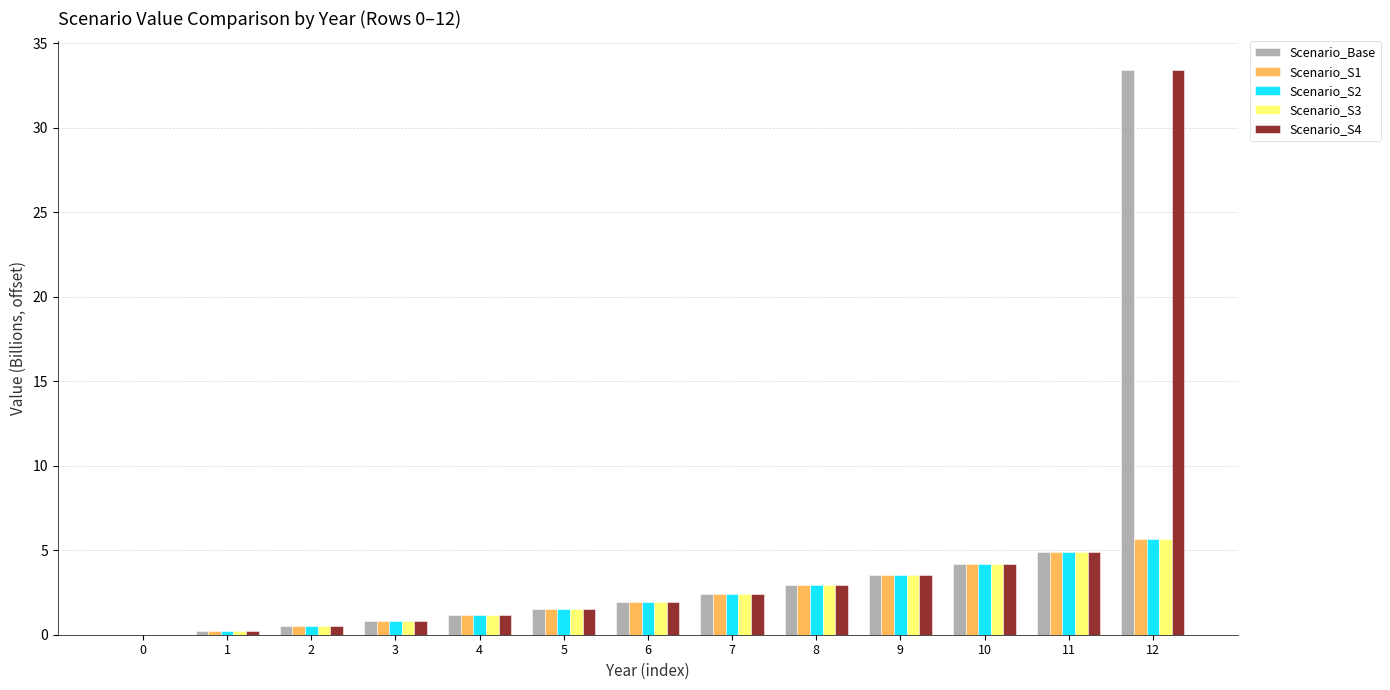

Is the value of Scenario_S3 at 6 greater than the value of Scenario_S2 at 1?

Yes